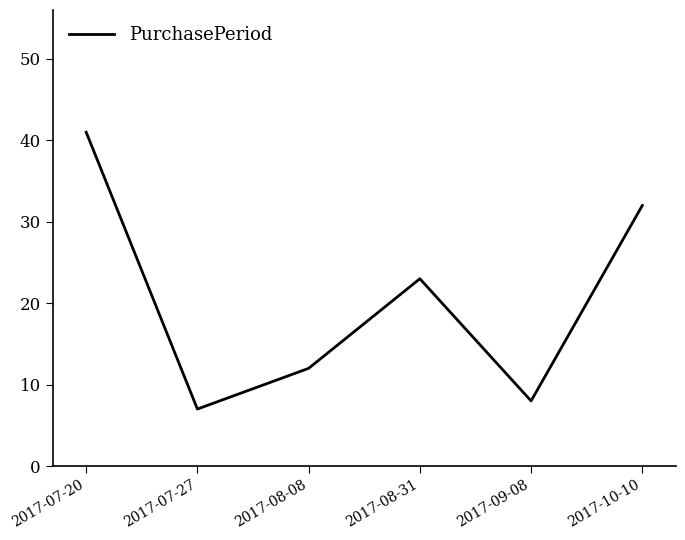

Approximately how many times larger is the value at 2017-08-31 compared to 2017-10-10?

0.7